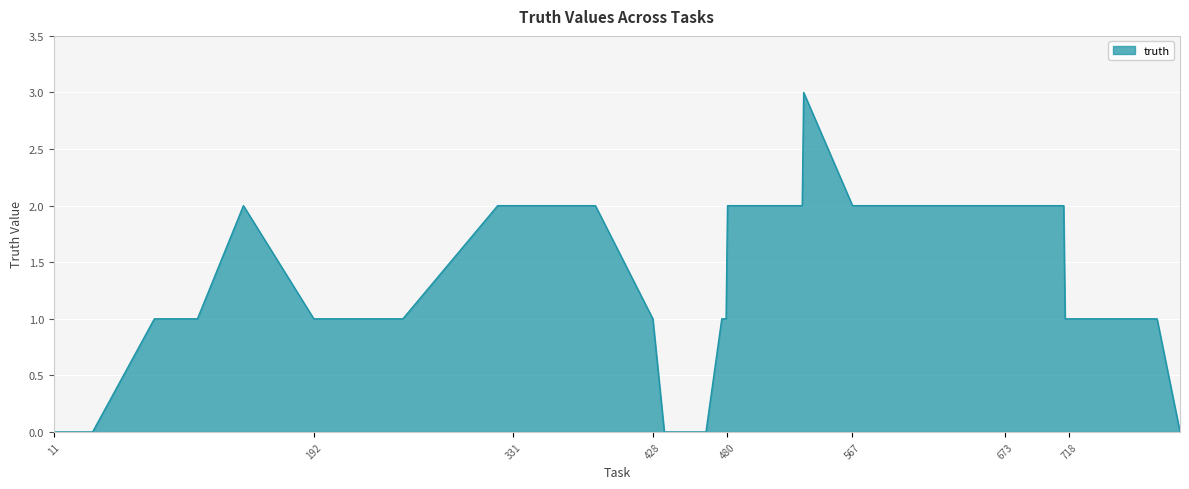

What is the greatest value displayed?

3